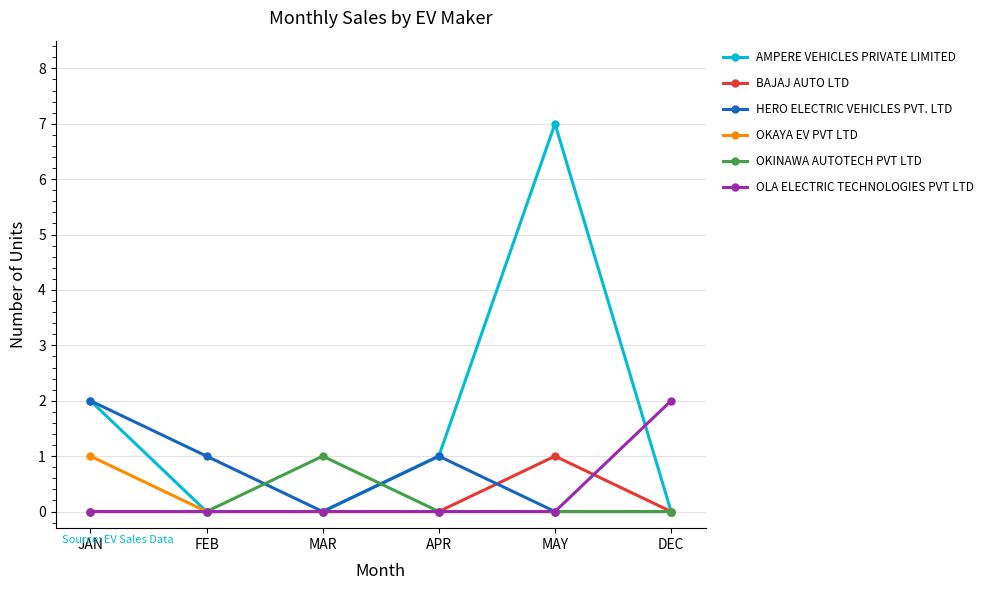

How many series are shown in this chart?

6